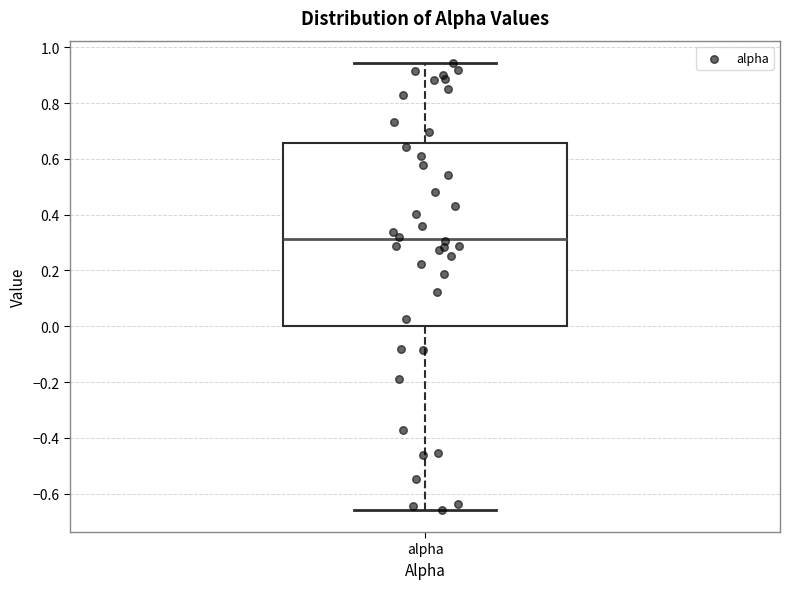

Read this box plot against the y-axis: the position of the median line, the range covered by the box, and the ends of both whiskers. The values are not printed on the chart, so give them approximately, as read against the axis.

median 0.32, box 0.00 to 0.66, whiskers -0.66 to 0.94